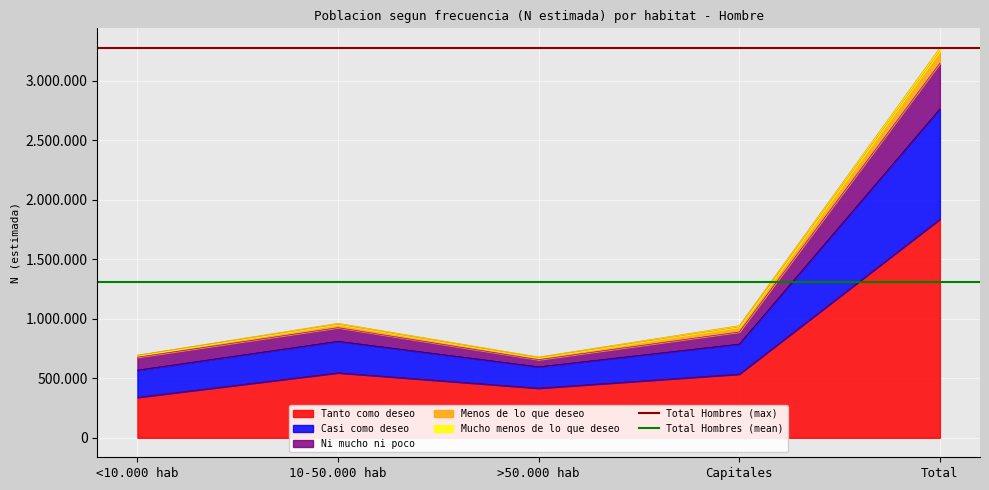

The value of Total Hombres (mean) at 10-50.000 hab is 2224575.0. True or false?

False